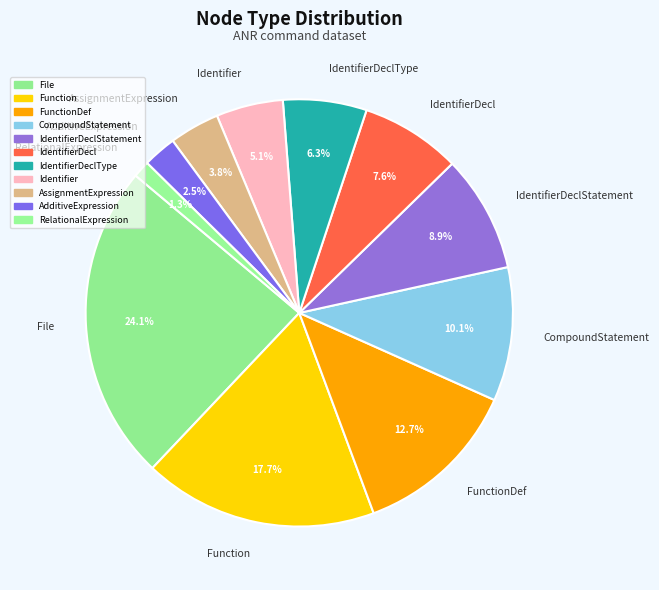

Which has a higher value, CompoundStatement or AdditiveExpression?

CompoundStatement